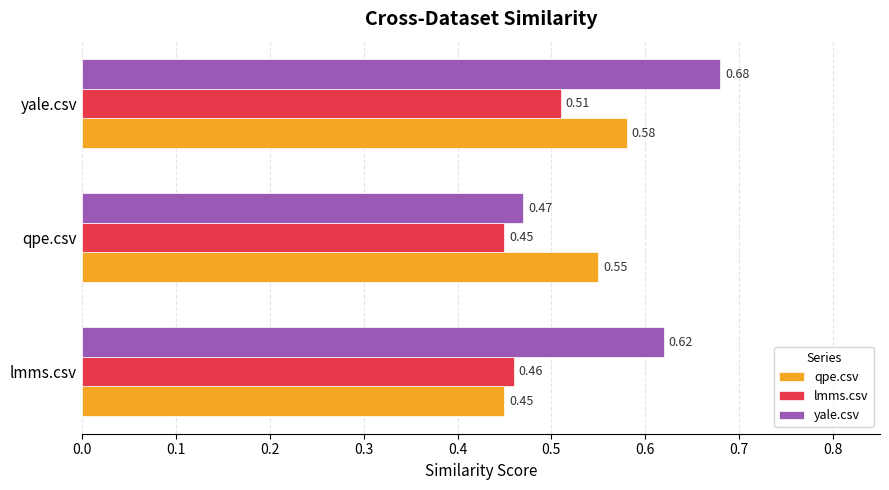

Count the yale.csv values in the range 0 to 1.

3